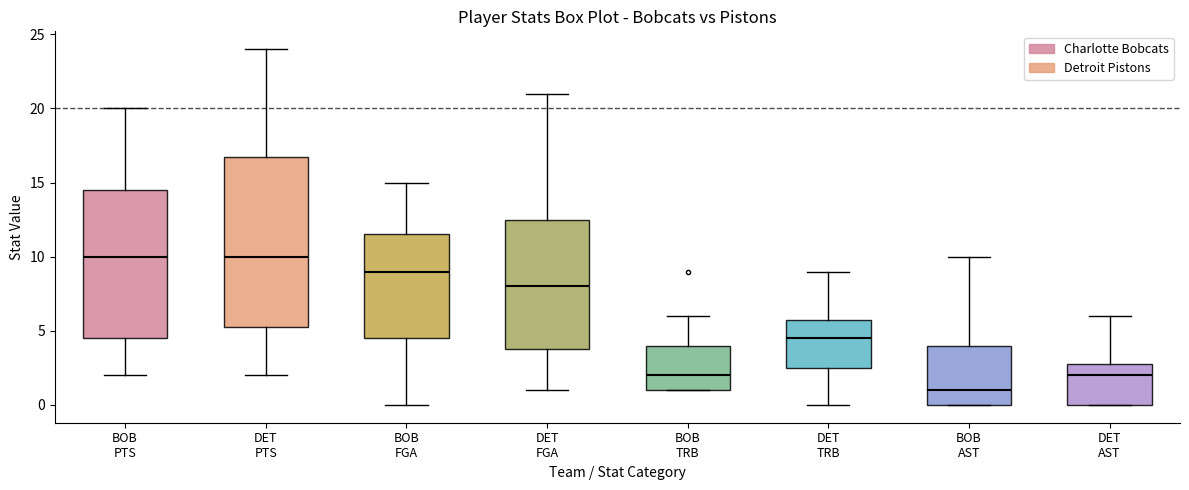

Where does the upper whisker of the box for DET AST end on the y-axis? The values are not printed on the chart, so give them approximately, as read against the axis.

6.0